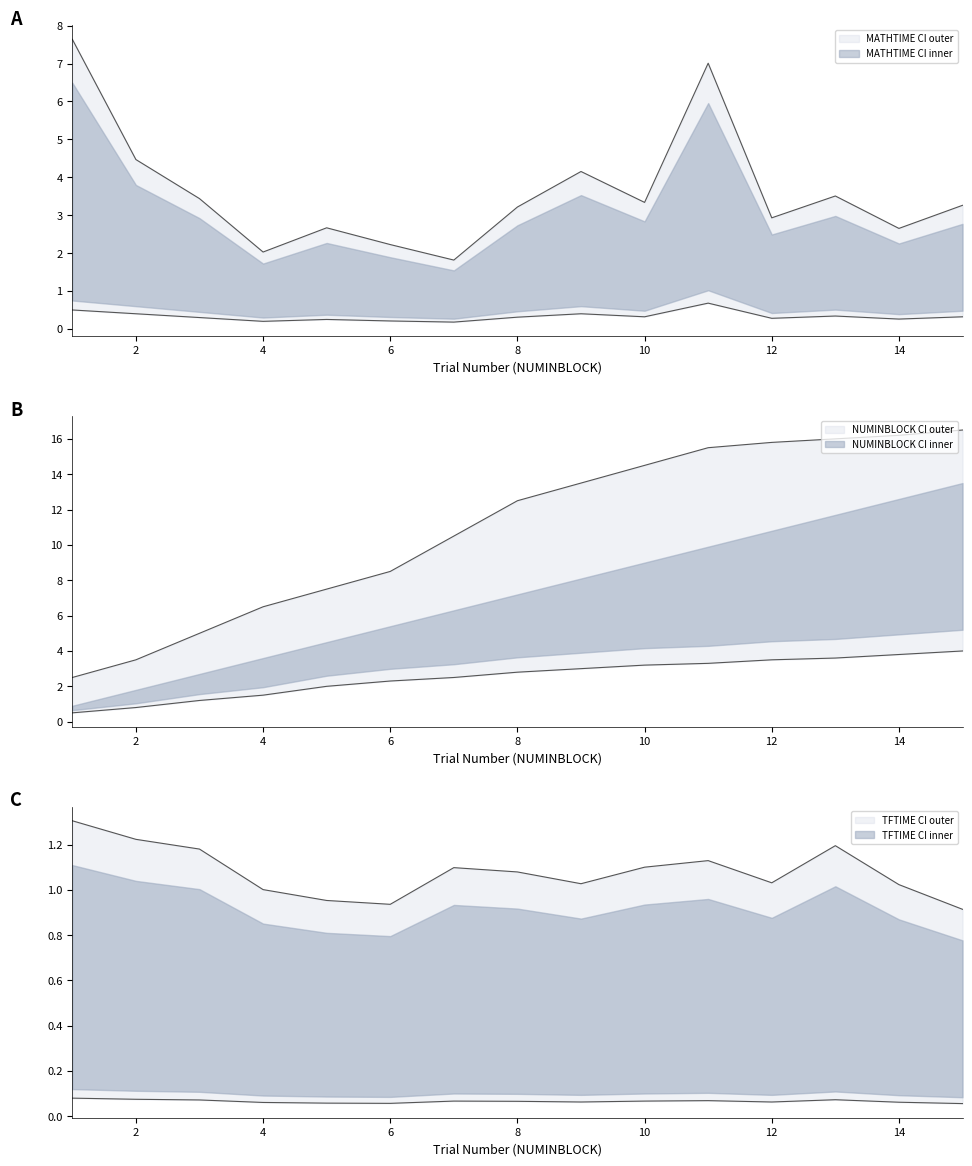

The value of MATHTIME at 1 is 7.6. True or false?

True